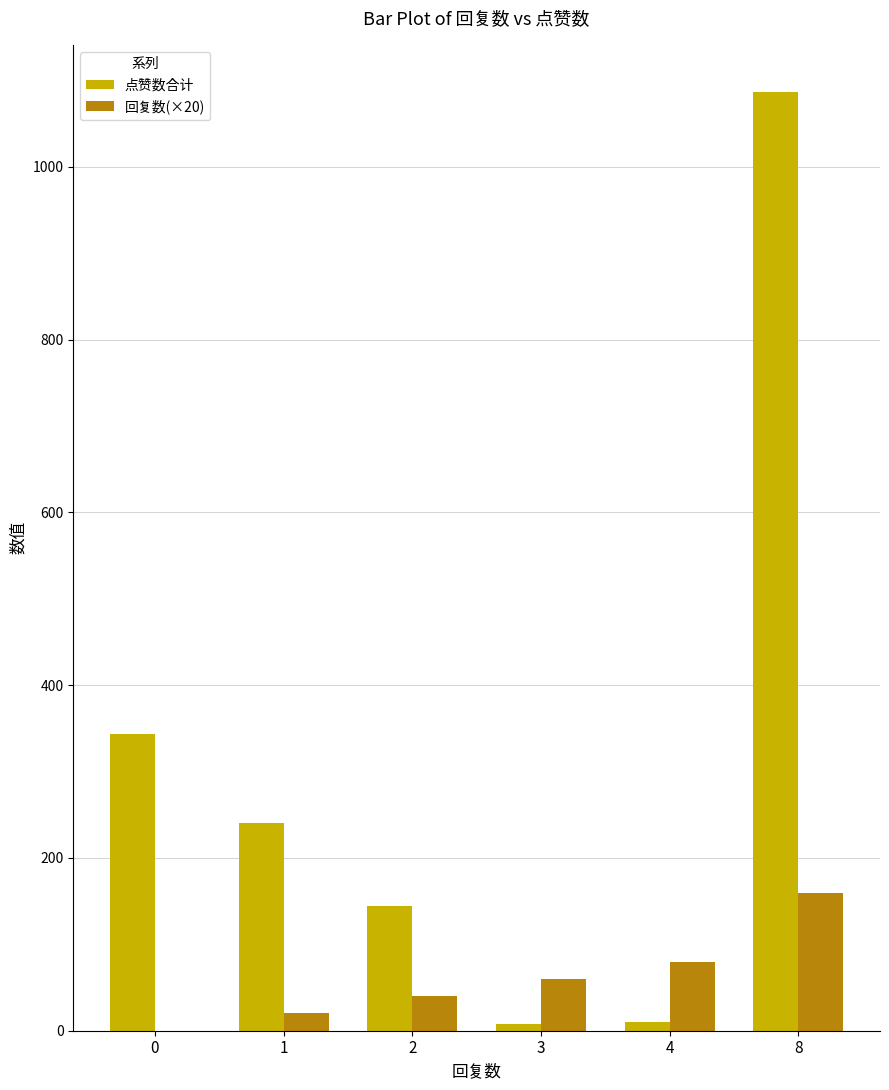

The value of 回复数(×20) at 0 is 107. True or false?

False